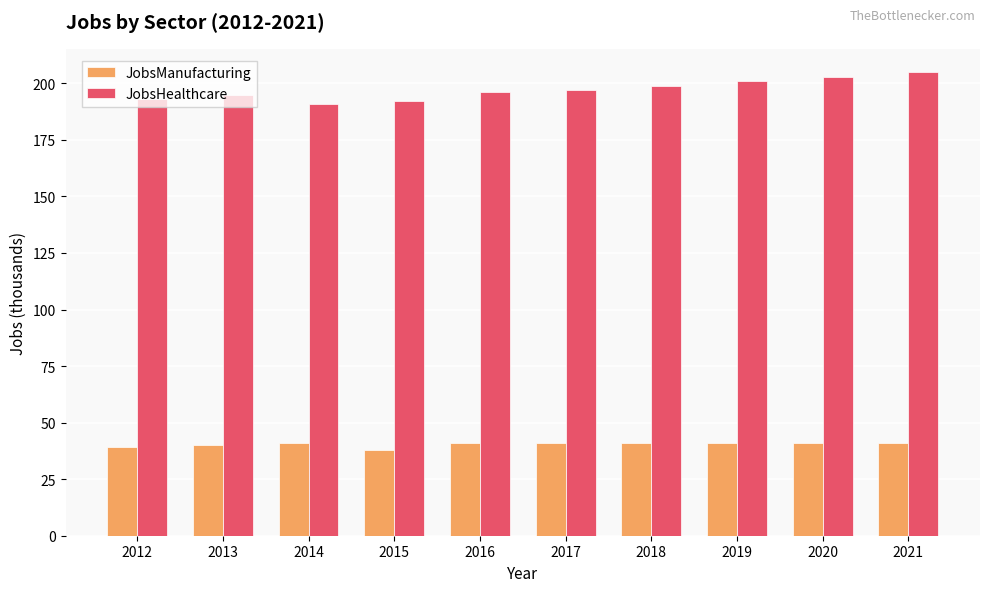

The JobsHealthcare series shows 203 at 2020. True or false?

True